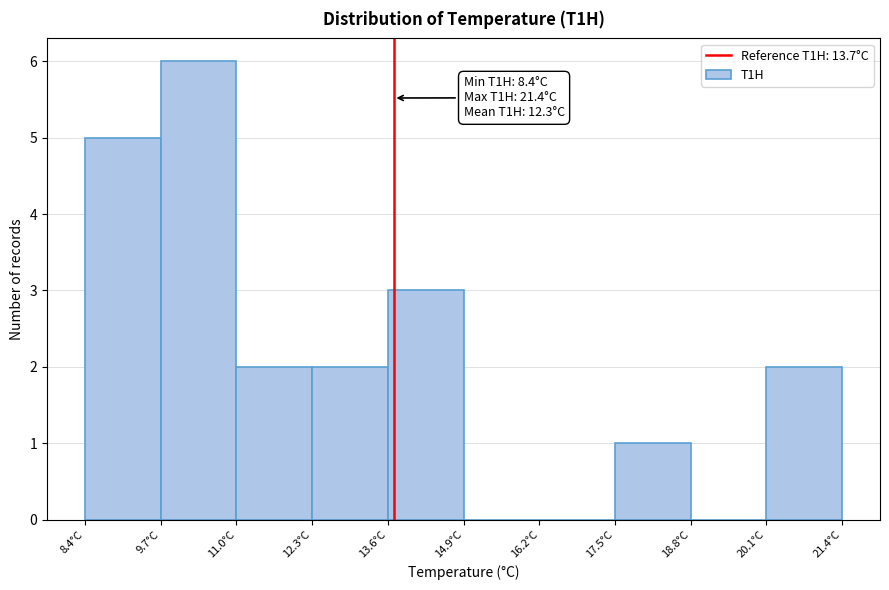

Over which range of the x-axis is the bar tallest?

9.7 to 11.0